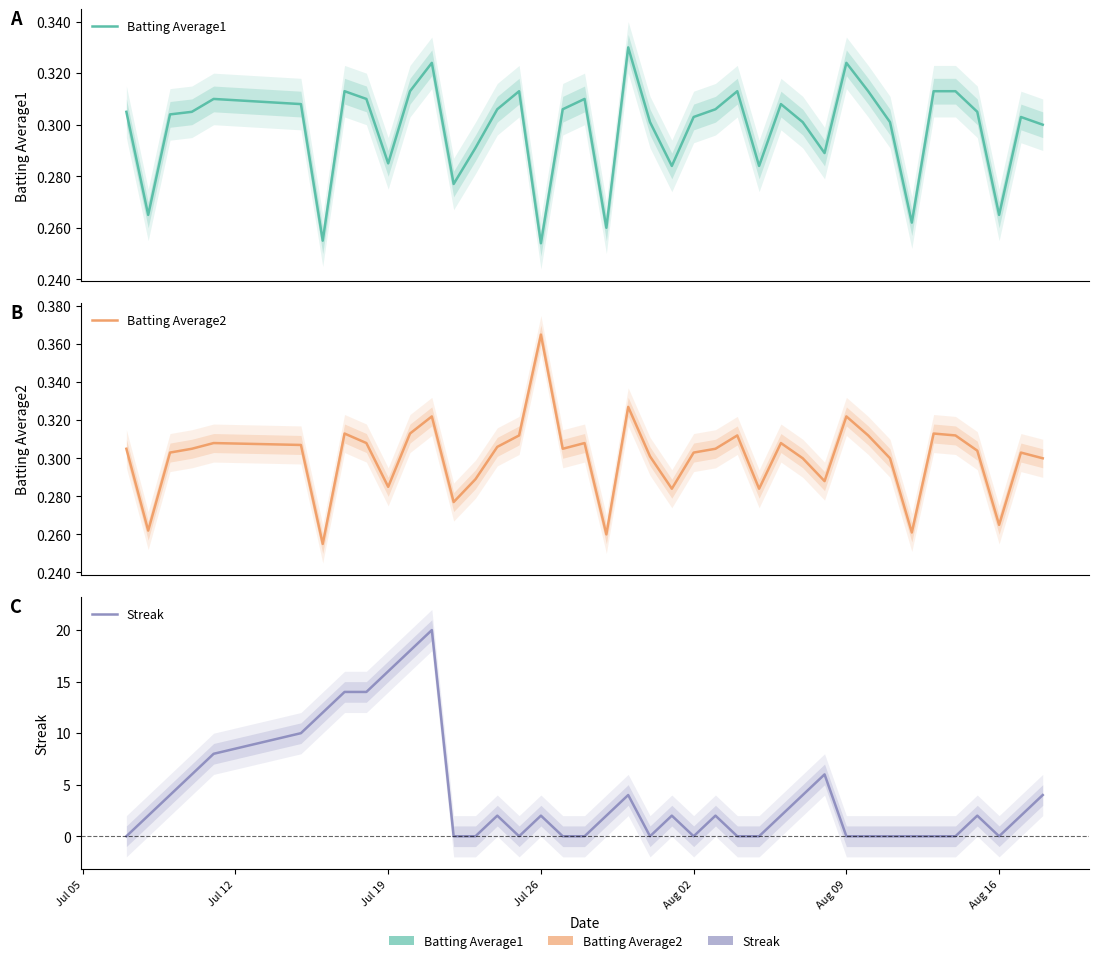

What is the difference between the highest and lowest values at Jul 05?

0.3